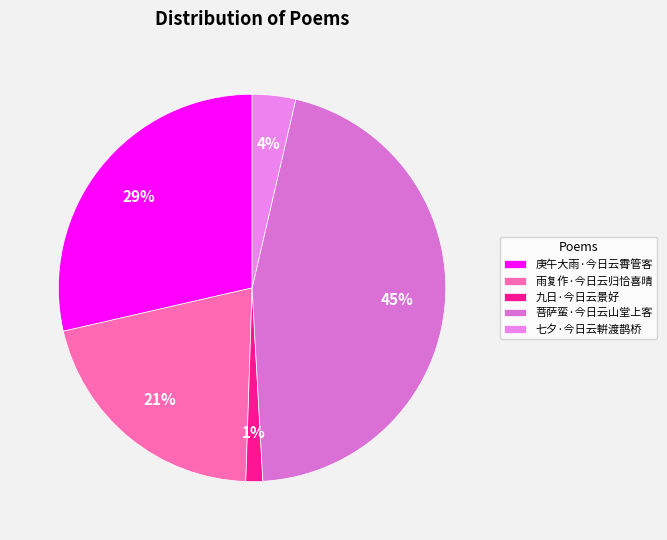

What is the change in value from 九日·今日云景好 to 菩萨蛮·今日云山堂上客?

+167090